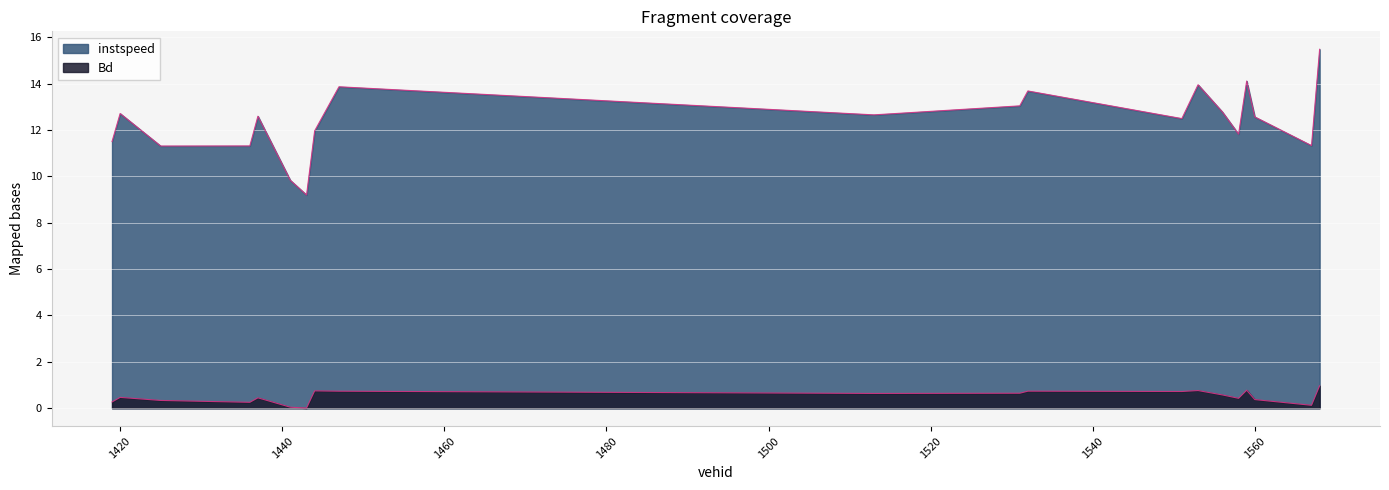

Count the number of categories in the chart.

20